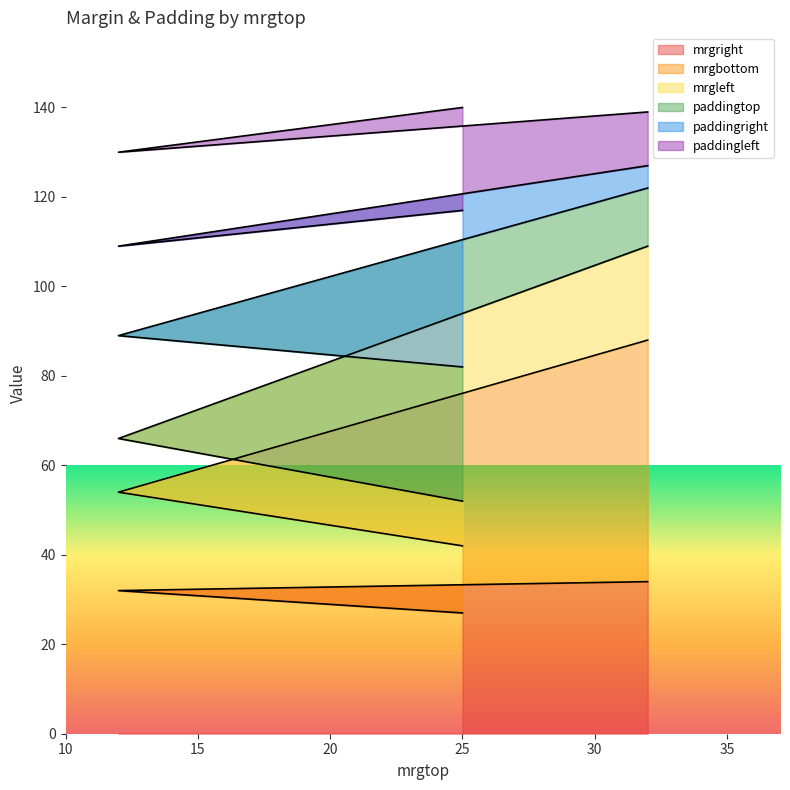

True or false: paddingtop has more than 1 interior local peaks.

False